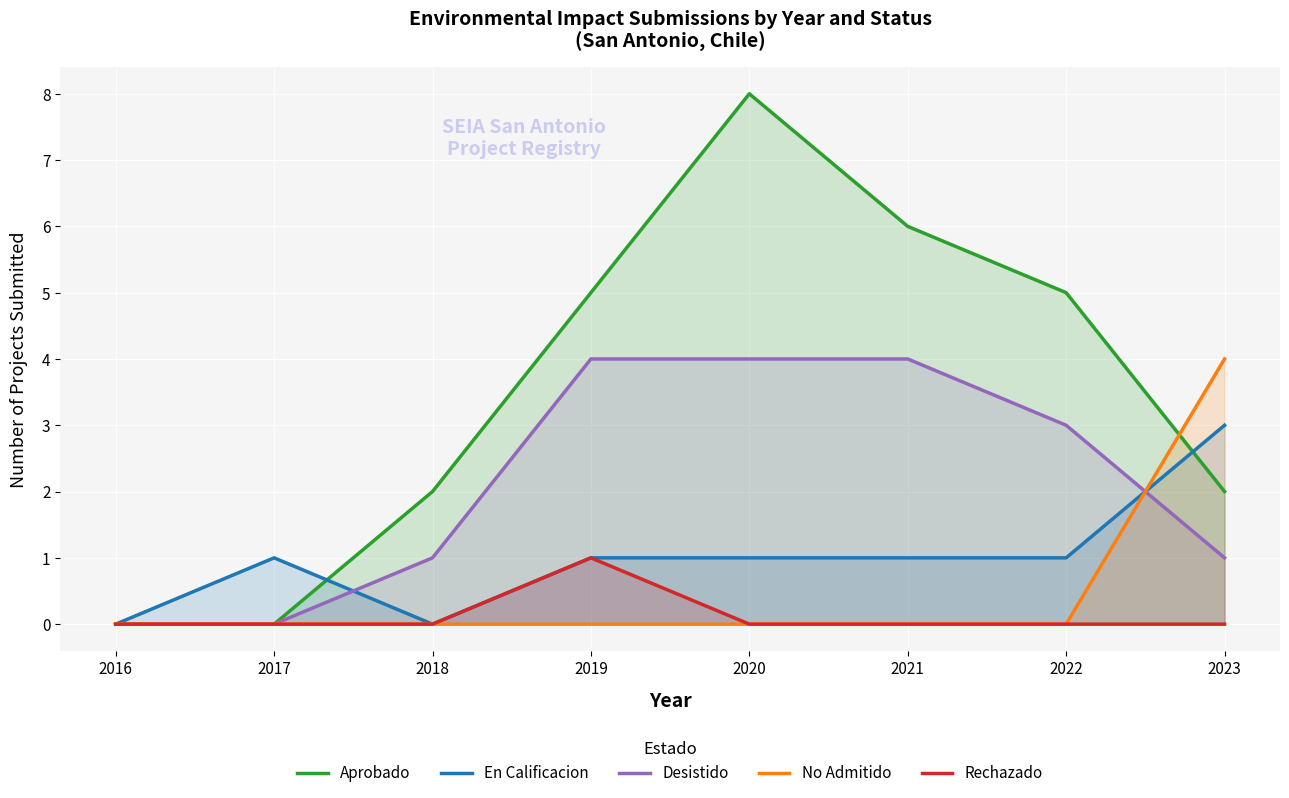

What is the maximum value shown in the chart?

8